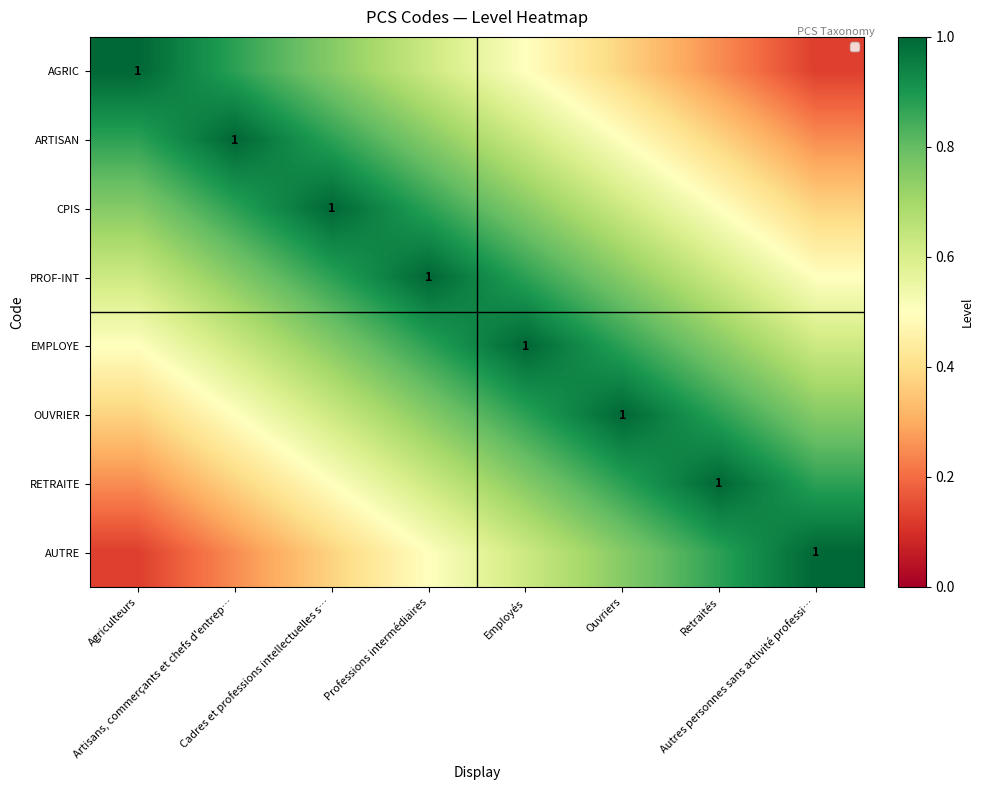

What is the difference between the highest and lowest values at Professions intermédiaires?

0.5